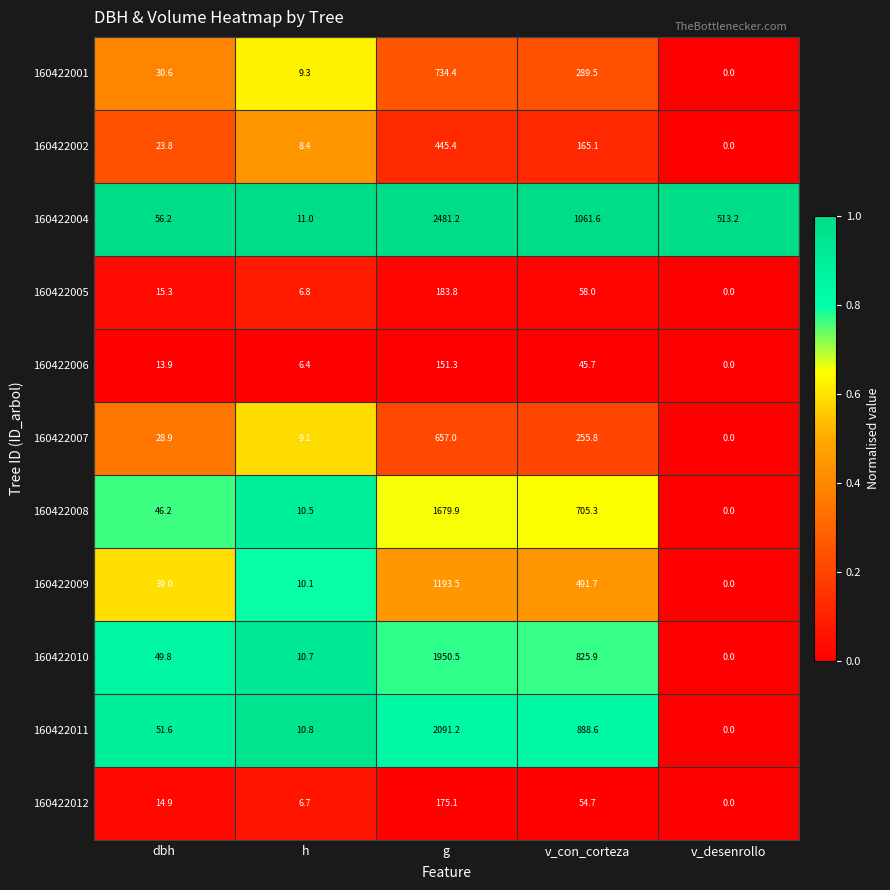

Where is 160422002 nearest to the value 222?

v_con_corteza